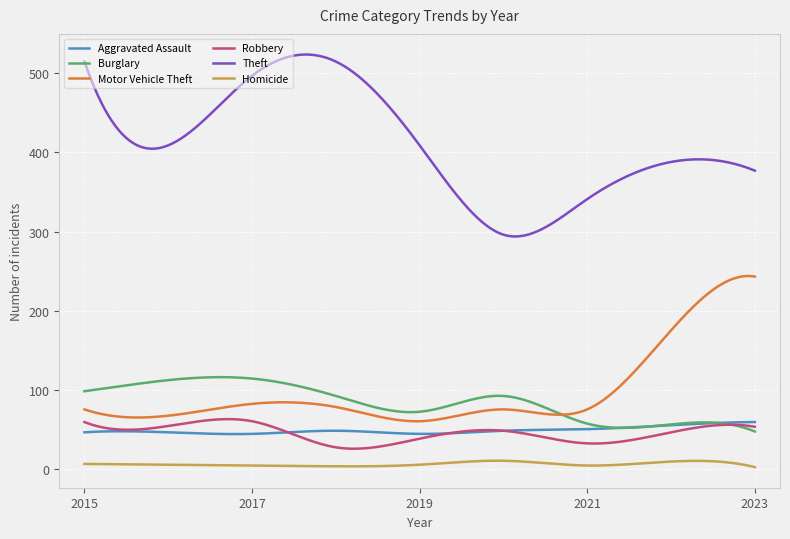

Which series has the largest total across all categories?

Theft